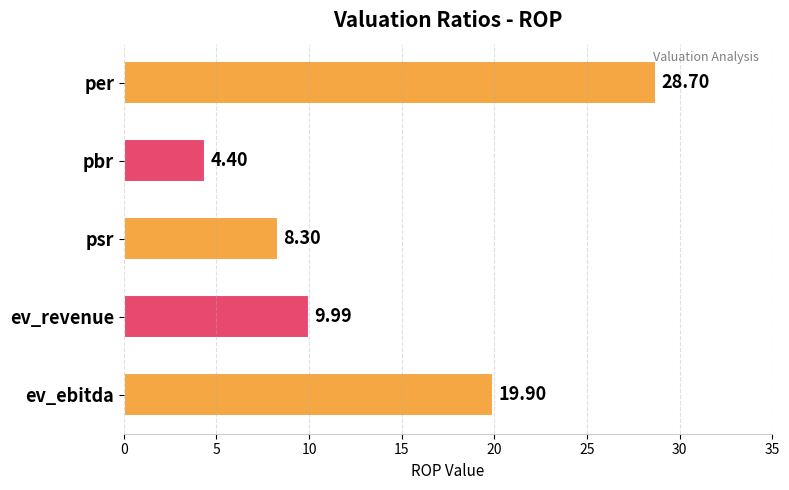

What is the average value?

14.3